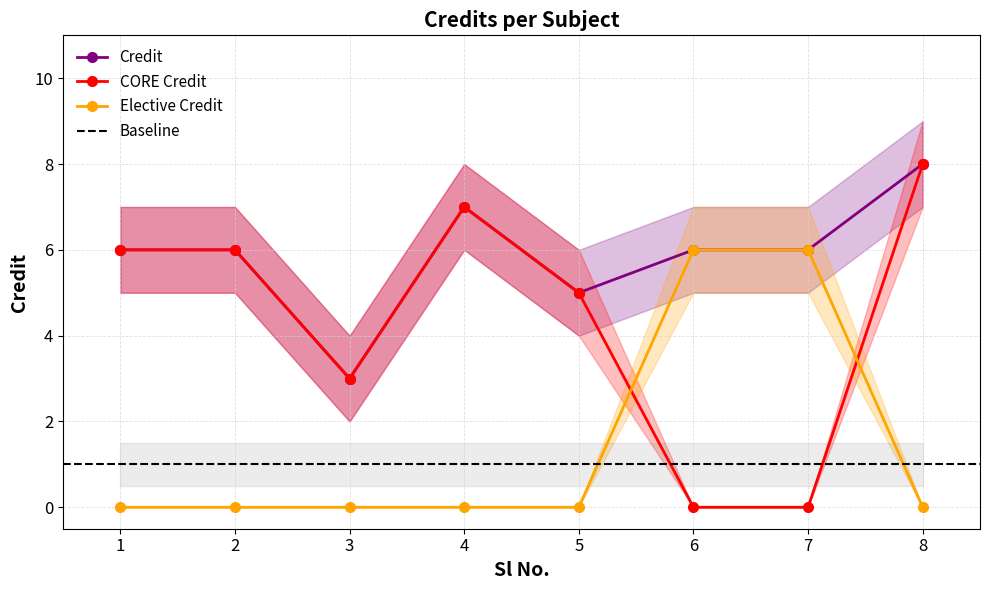

At which label does Credit first exceed 6?

4